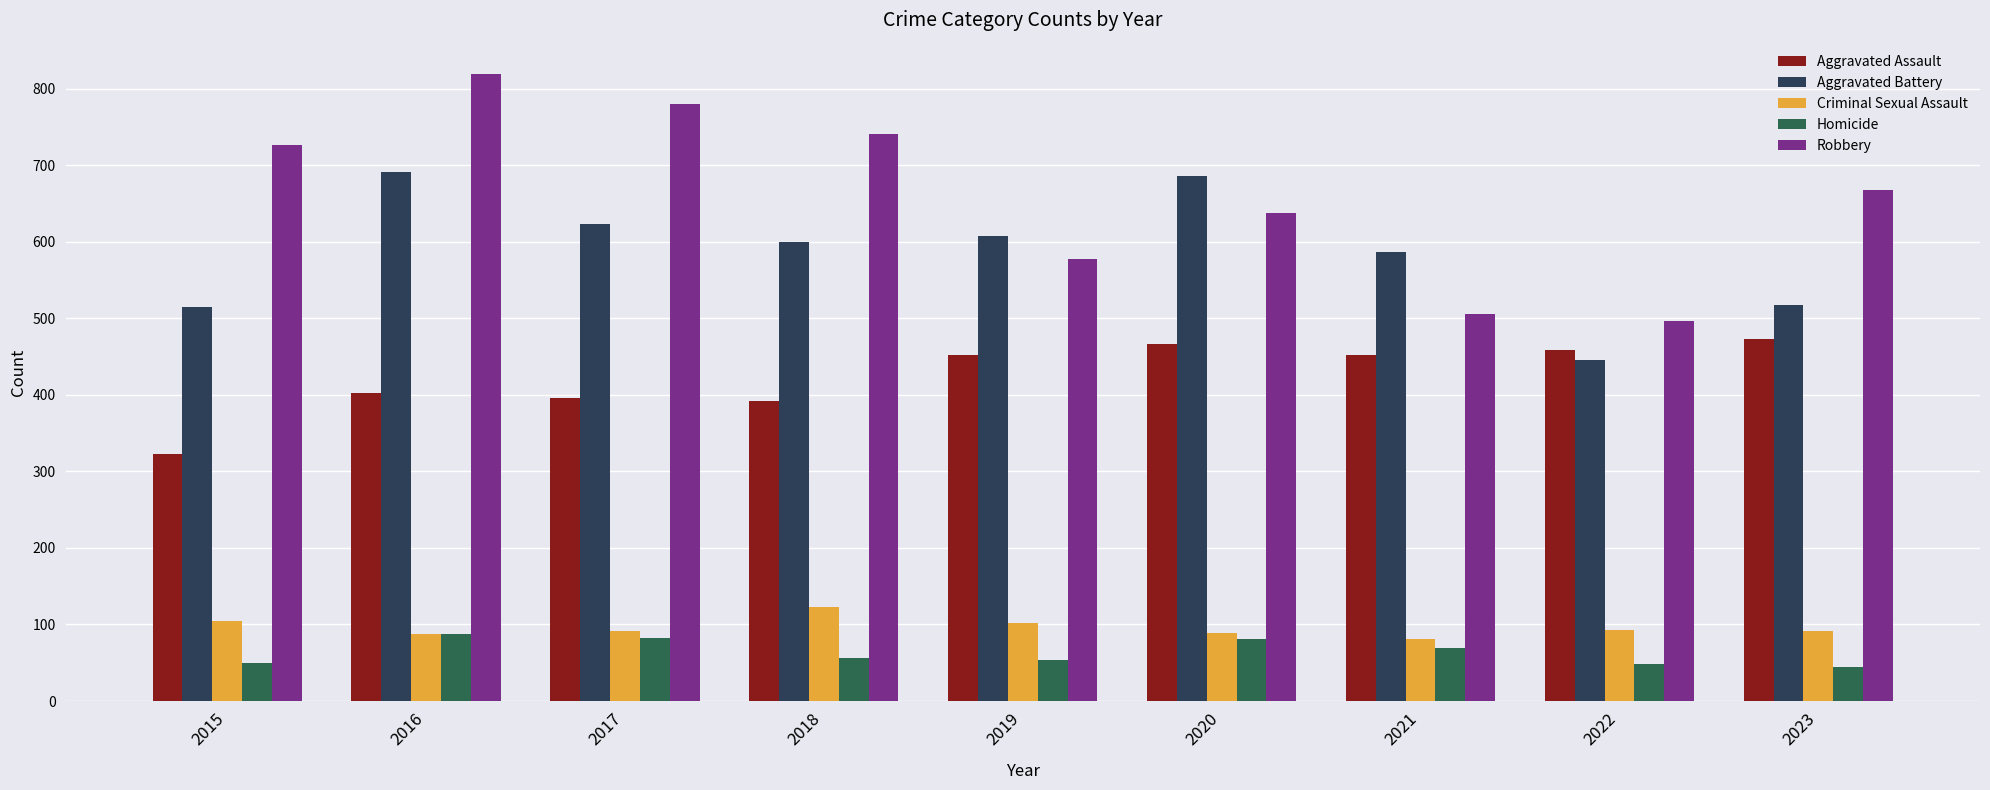

How many data points in Aggravated Assault are less than 452?

4